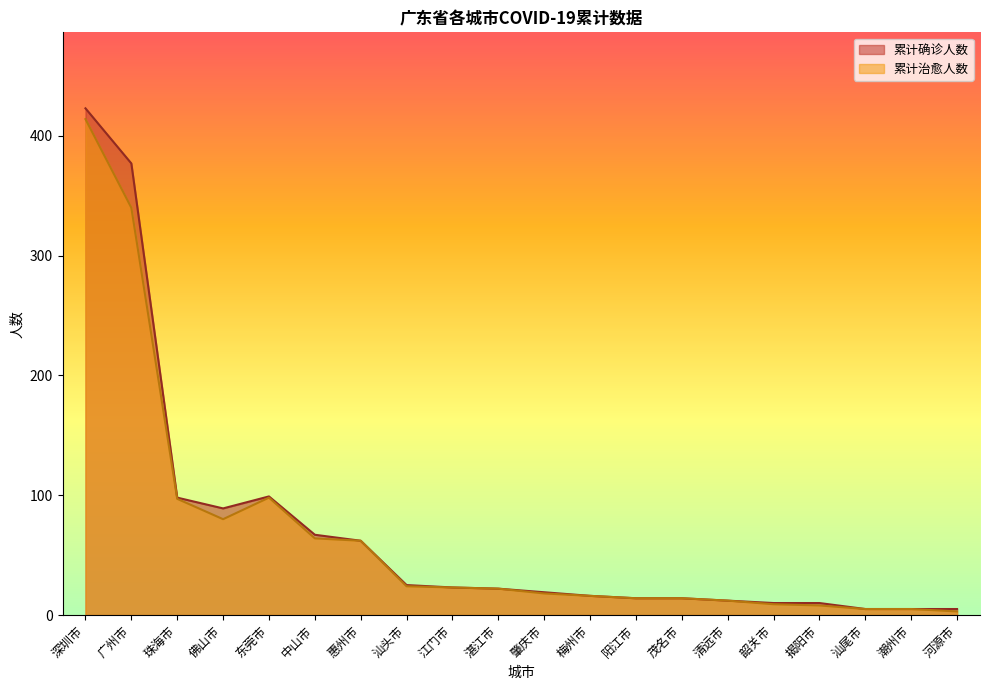

List the labels in order of 累计确诊人数 value, largest first.

深圳市, 广州市, 东莞市, 珠海市, 佛山市, 中山市, 惠州市, 汕头市, 江门市, 湛江市, 肇庆市, 梅州市, 阳江市, 茂名市, 清远市, 韶关市, 揭阳市, 汕尾市, 潮州市, 河源市